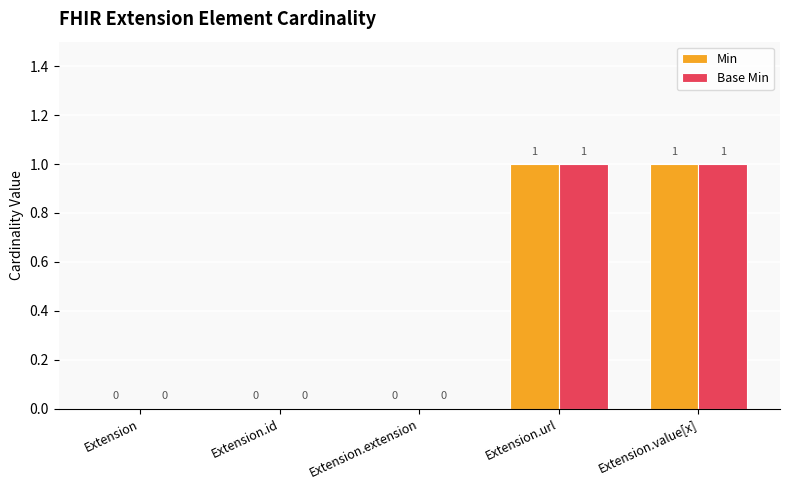

Is the value of Base Min at Extension.value[x] greater than the value of Min at Extension?

Yes